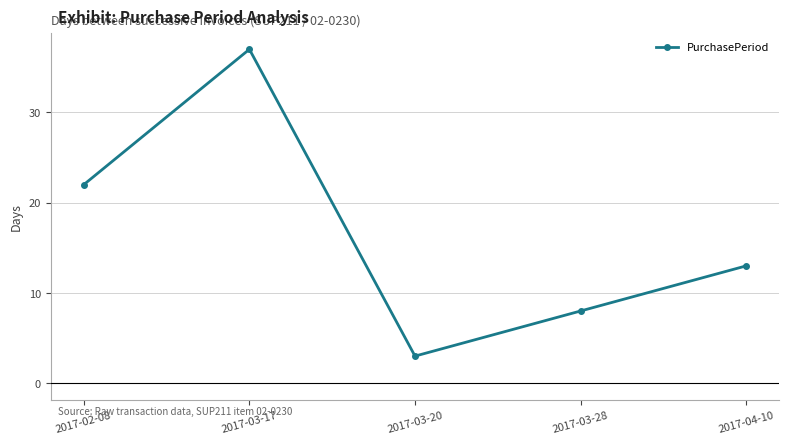

At which label does the data first exceed 13?

2017-02-08